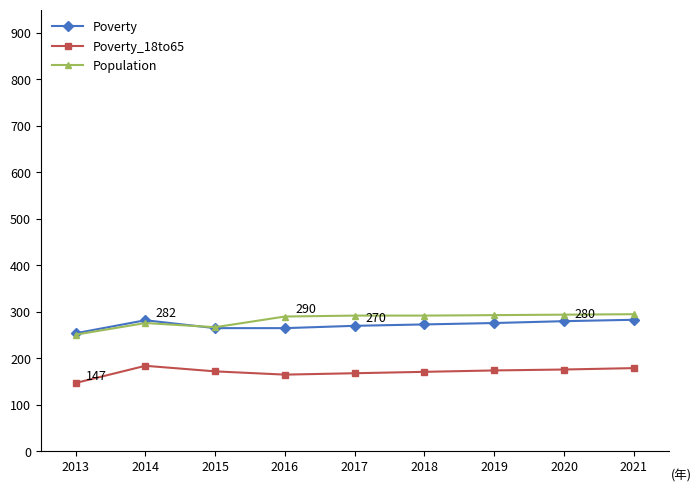

What is the value of the Poverty_18to65 point at the 5th from the left?

168